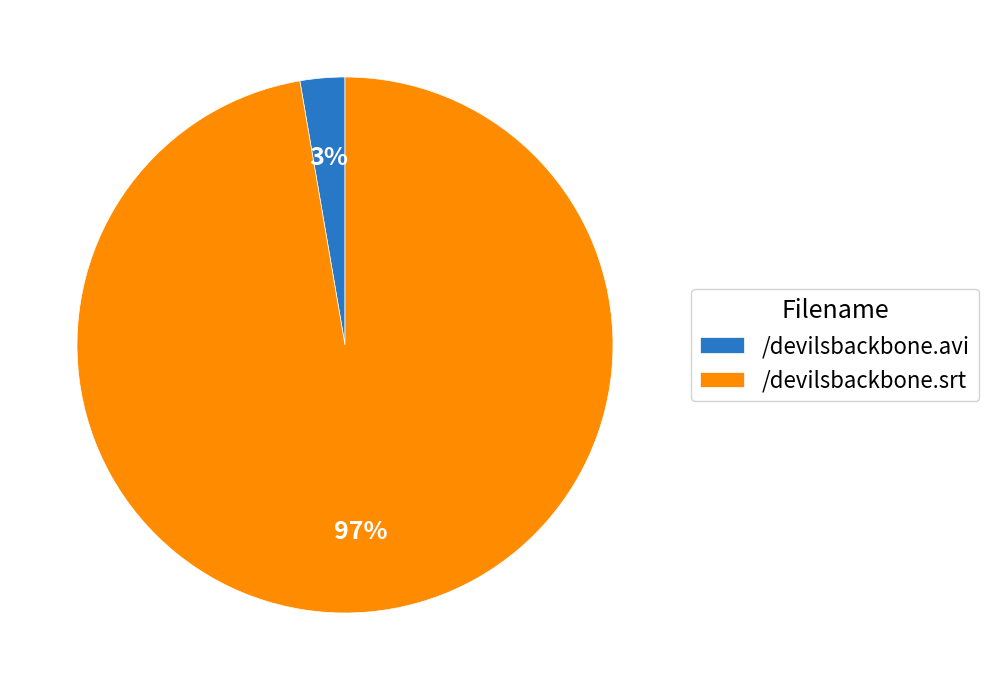

Rank the categories by value from lowest to highest.

/devilsbackbone.avi, /devilsbackbone.srt